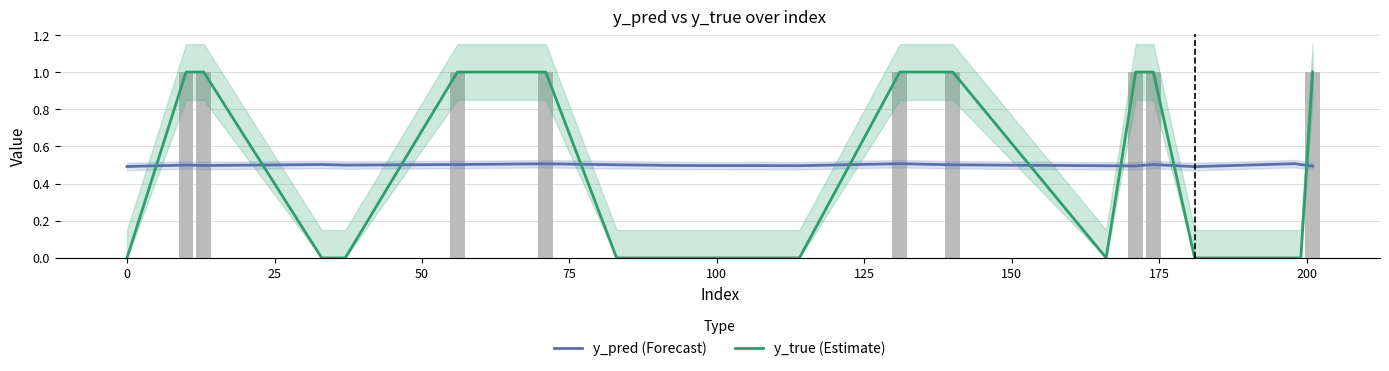

Rank the series by their maximum value, from highest to lowest.

y_true (Estimate), y_pred (Forecast)